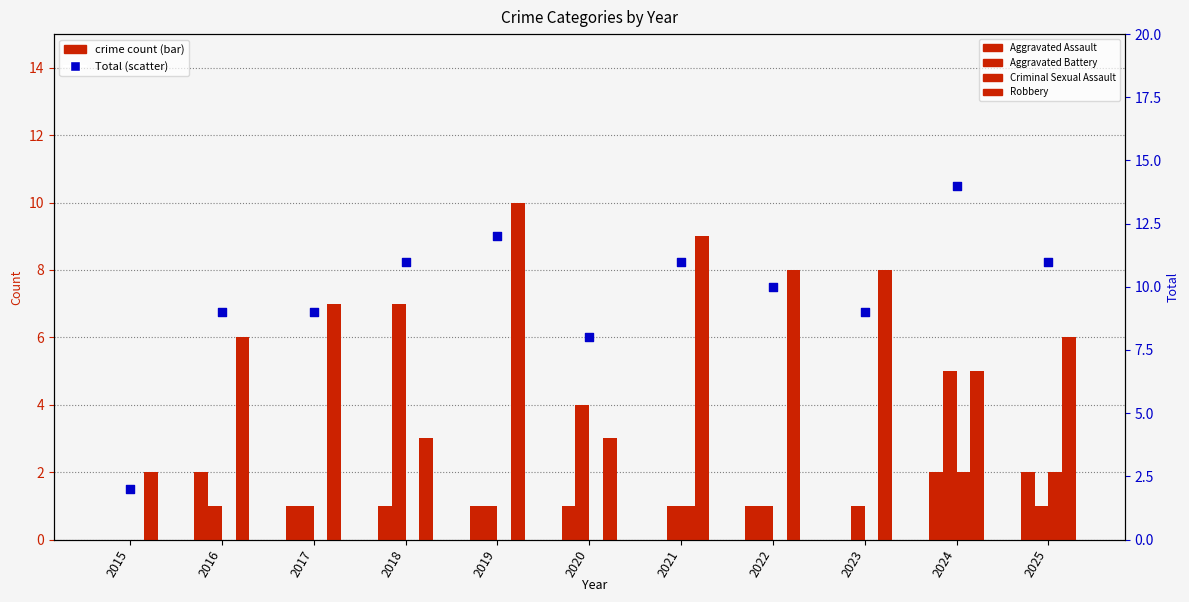

Which series reaches the minimum Y coordinate?

Aggravated Assault